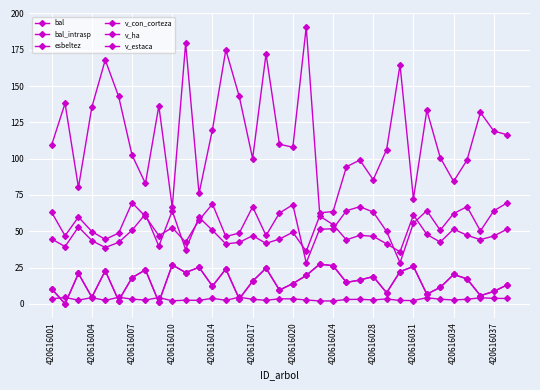

Which series has the largest total across all categories?

v_con_corteza